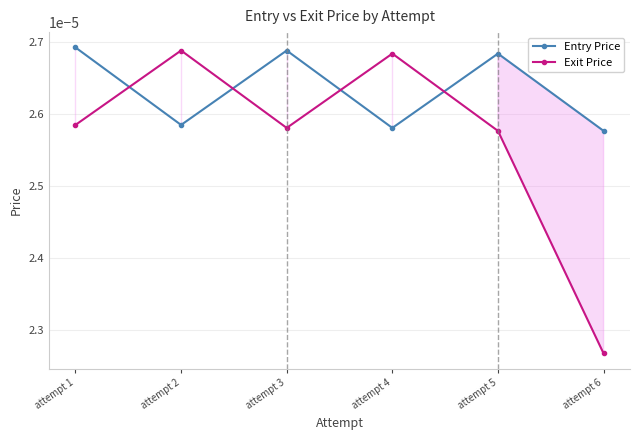

At which label does Entry Price reach its peak?

attempt 1